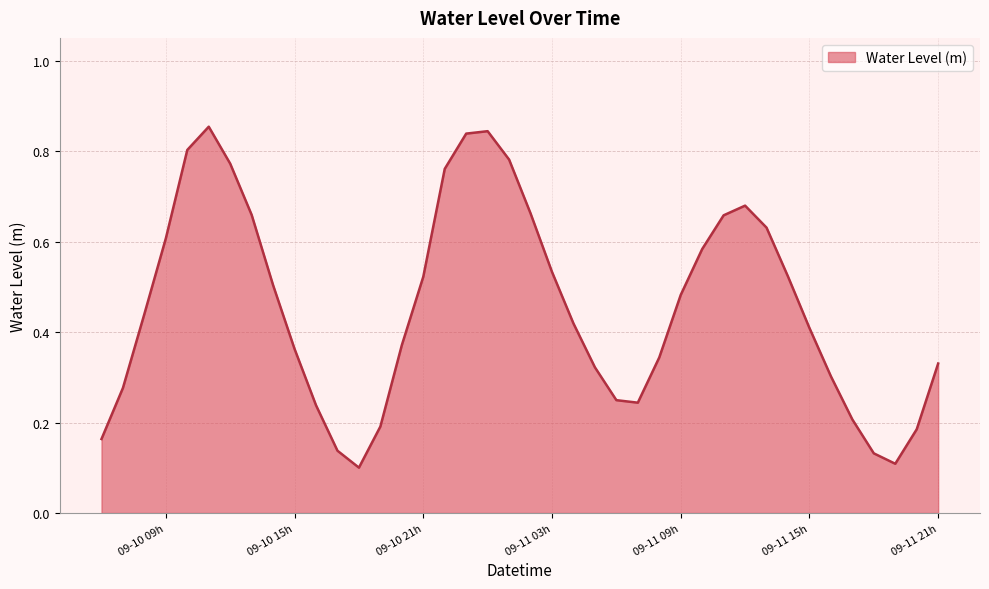

How many lines are shown in the chart?

1